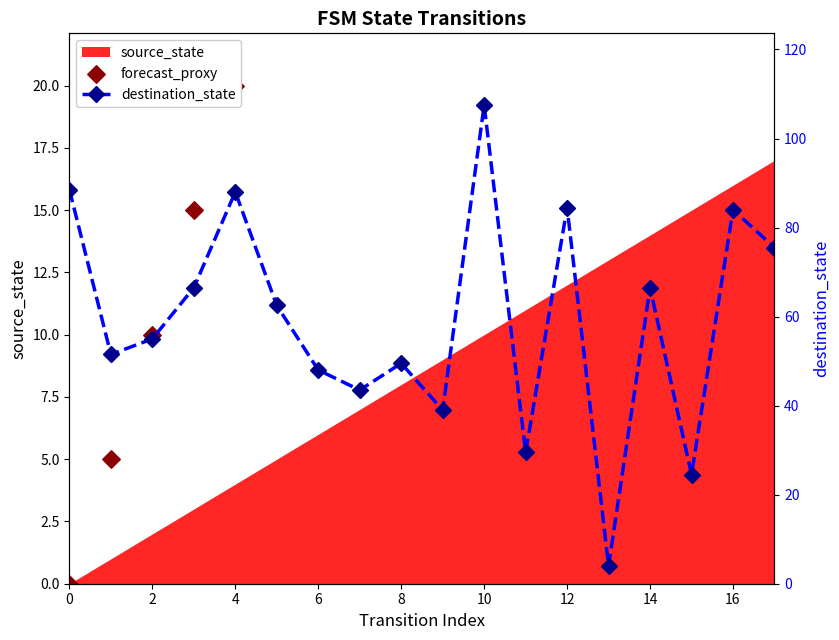

Which series has the largest total across all categories?

destination_state